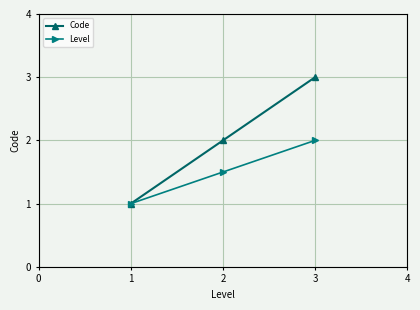

At which category is the sum across all series the highest?

3